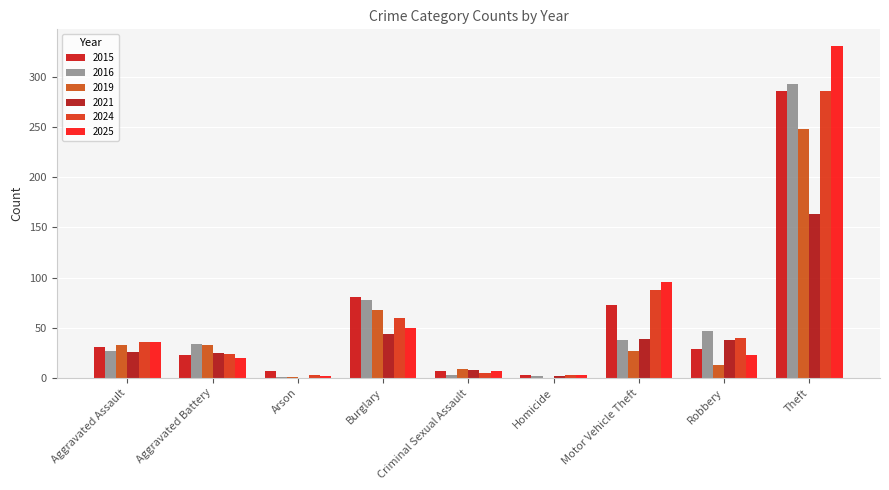

Where does the 2015 series first go above 29?

Aggravated Assault